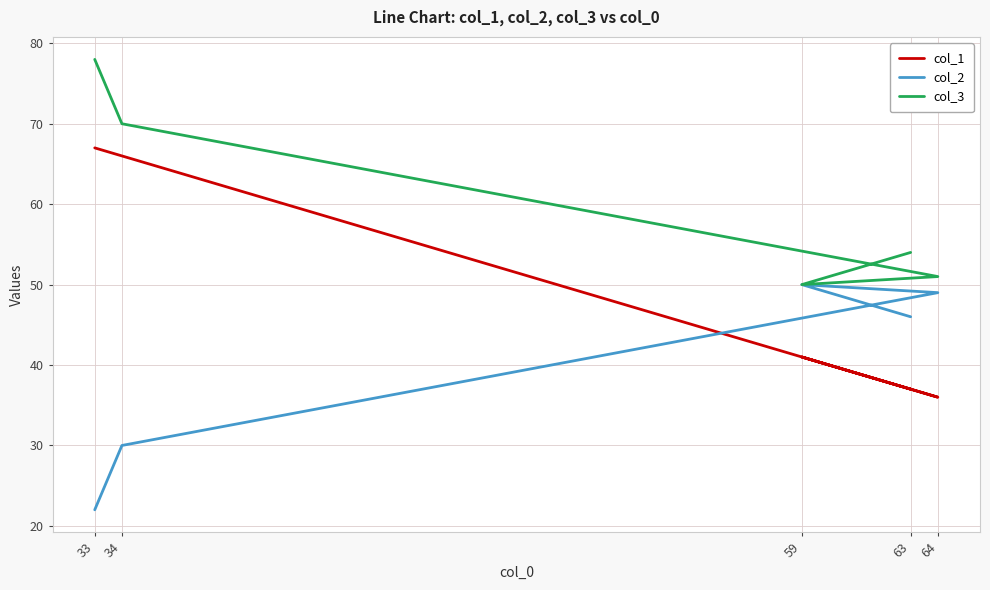

What is the approximate value of col_1 at 34, to the nearest 10?

70